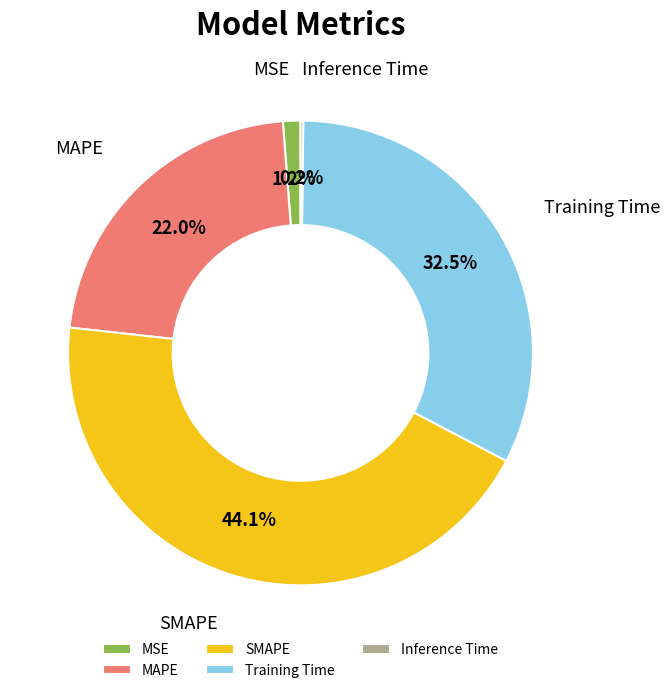

Which slice is the largest?

SMAPE